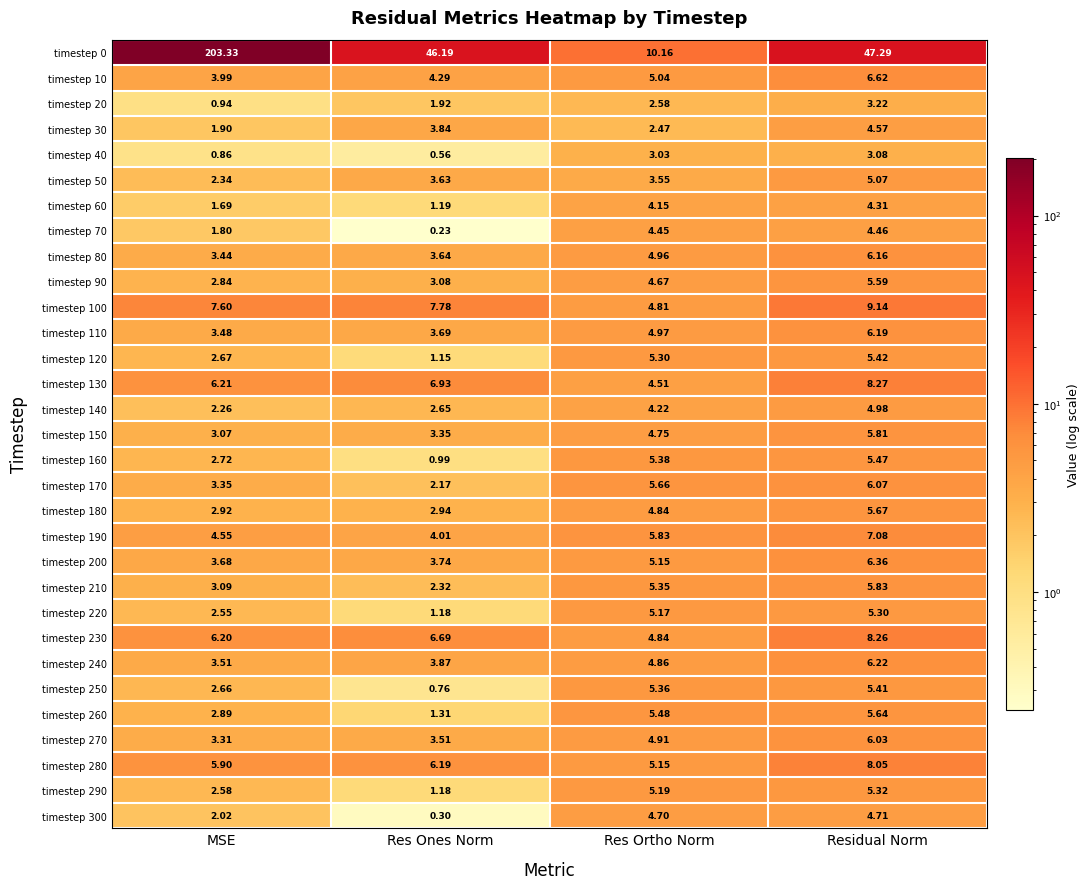

Which label corresponds to the largest value in the chart?

MSE